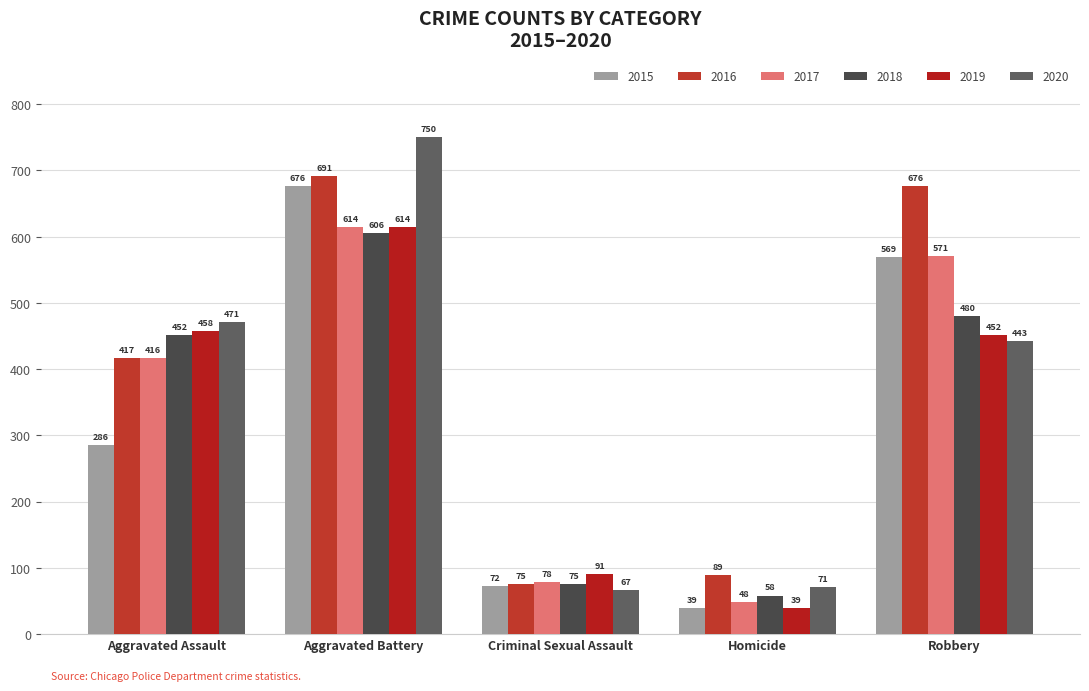

Reading left to right, what are all the values shown in this chart?

2015: Aggravated Assault=286	Aggravated Battery=676	Criminal Sexual Assault=72	Homicide=39	Robbery=569
2016: Aggravated Assault=417	Aggravated Battery=691	Criminal Sexual Assault=75	Homicide=89	Robbery=676
2017: Aggravated Assault=416	Aggravated Battery=614	Criminal Sexual Assault=78	Homicide=48	Robbery=571
2018: Aggravated Assault=452	Aggravated Battery=606	Criminal Sexual Assault=75	Homicide=58	Robbery=480
2019: Aggravated Assault=458	Aggravated Battery=614	Criminal Sexual Assault=91	Homicide=39	Robbery=452
2020: Aggravated Assault=471	Aggravated Battery=750	Criminal Sexual Assault=67	Homicide=71	Robbery=443